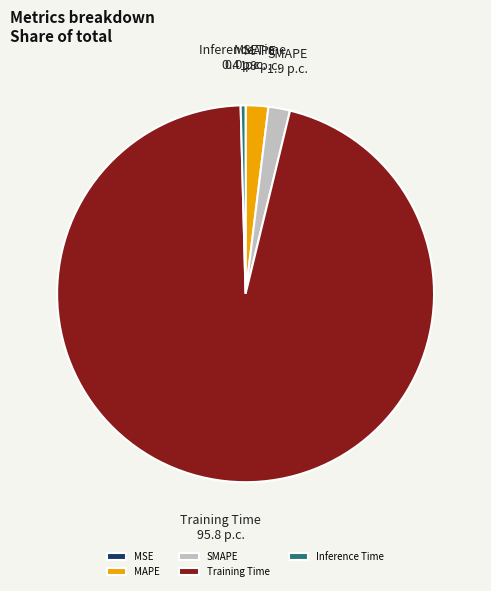

Which slice represents more than half of the pie?

Training Time